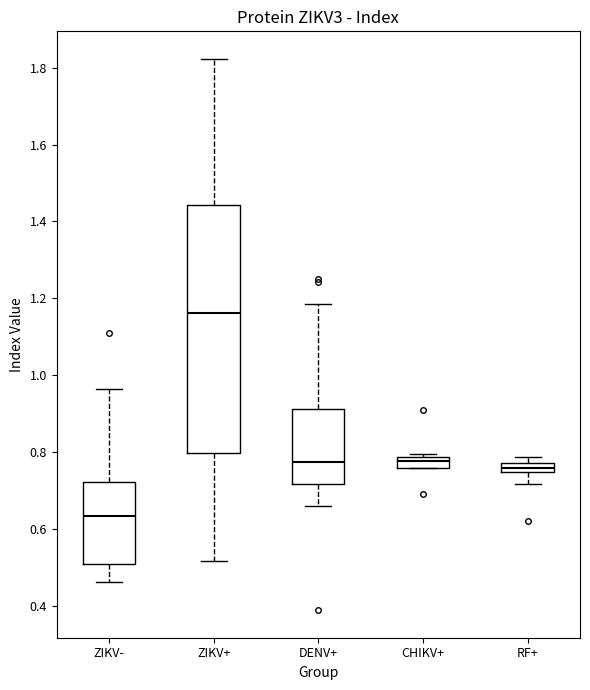

Where does the lower whisker of the box for ZIKV+ end on the y-axis? The values are not printed on the chart, so give them approximately, as read against the axis.

0.52